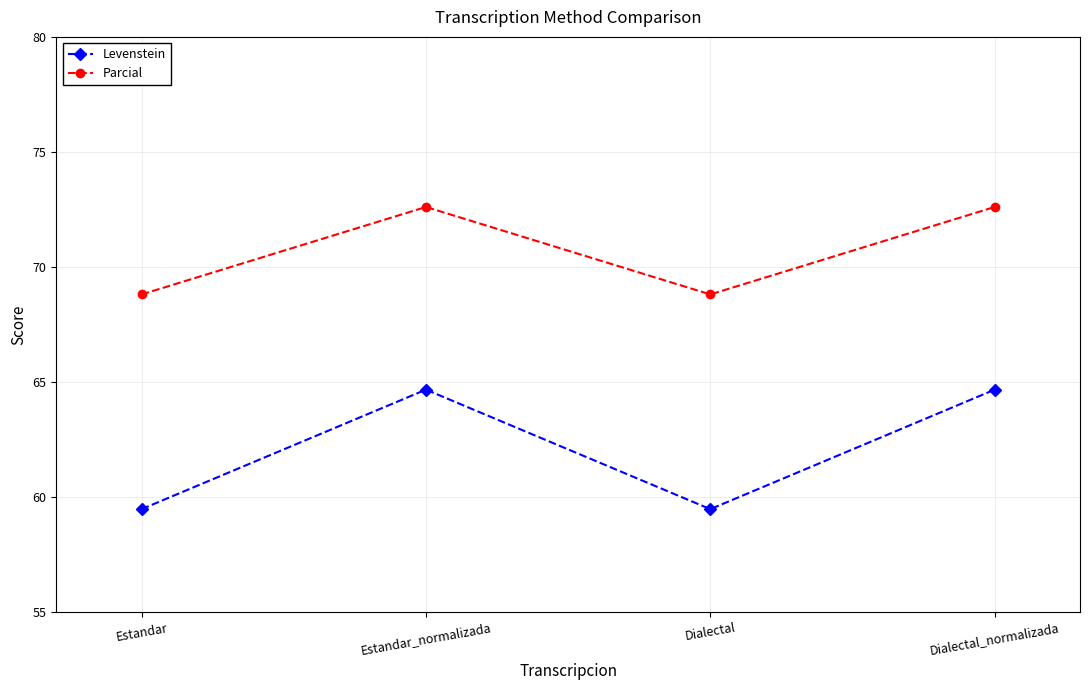

How many Parcial values are between 68 and 72?

2